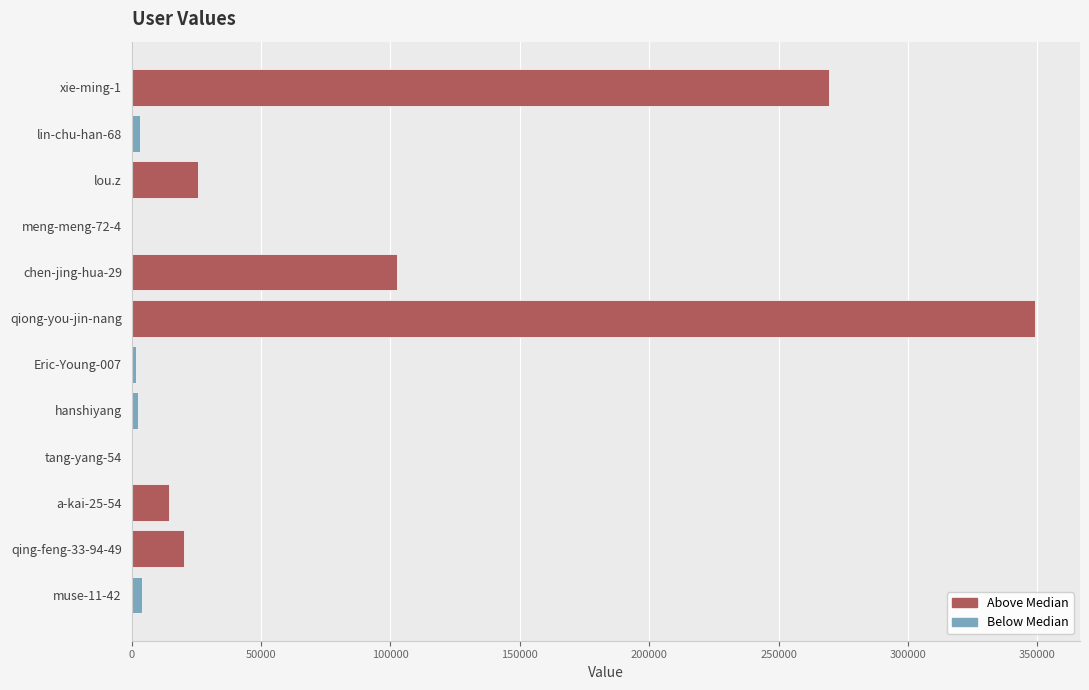

Is it true that the value at xie-ming-1 is 269520?

True